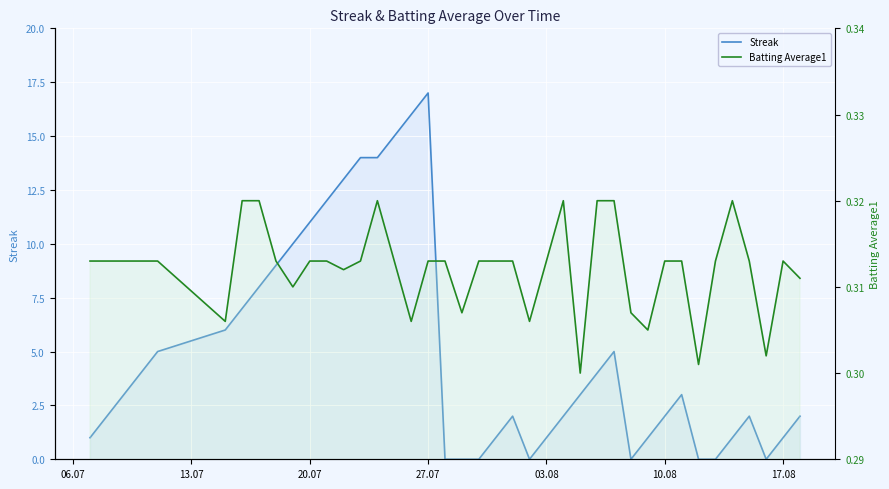

What is the maximum value shown in the chart?

17.0